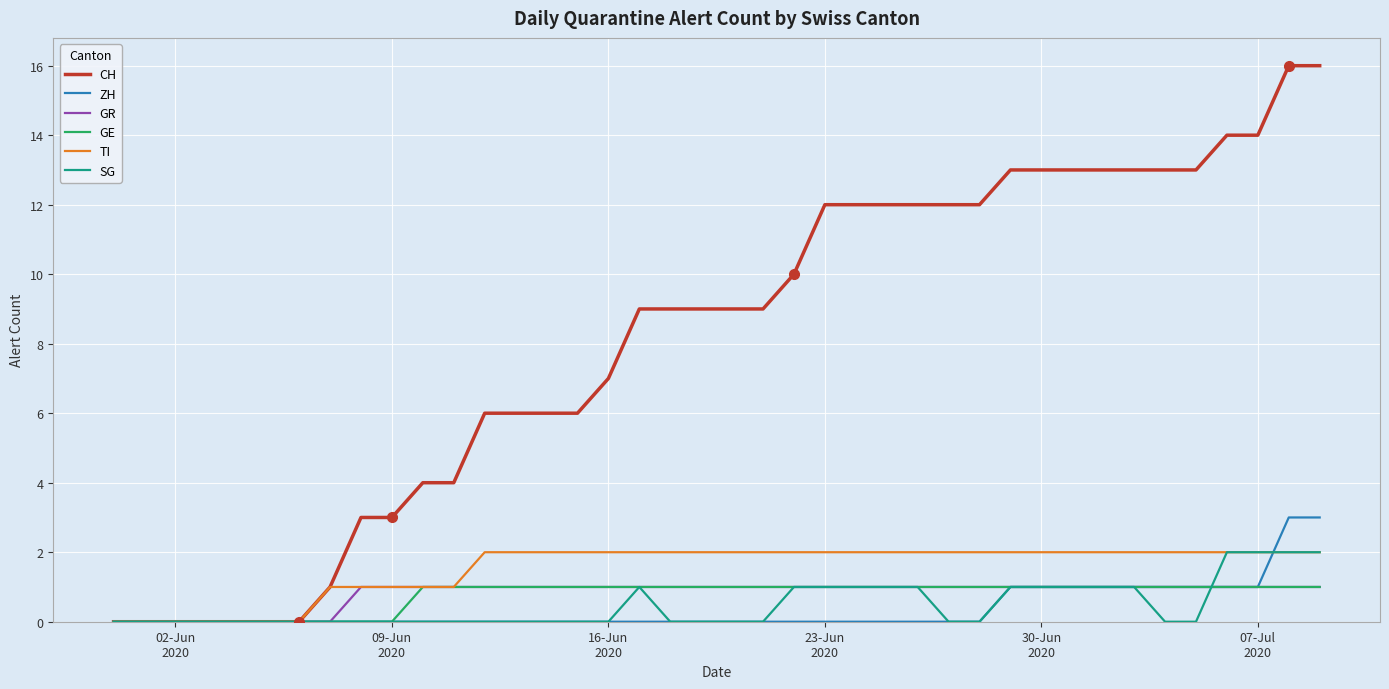

Which series has the largest total across all categories?

CH